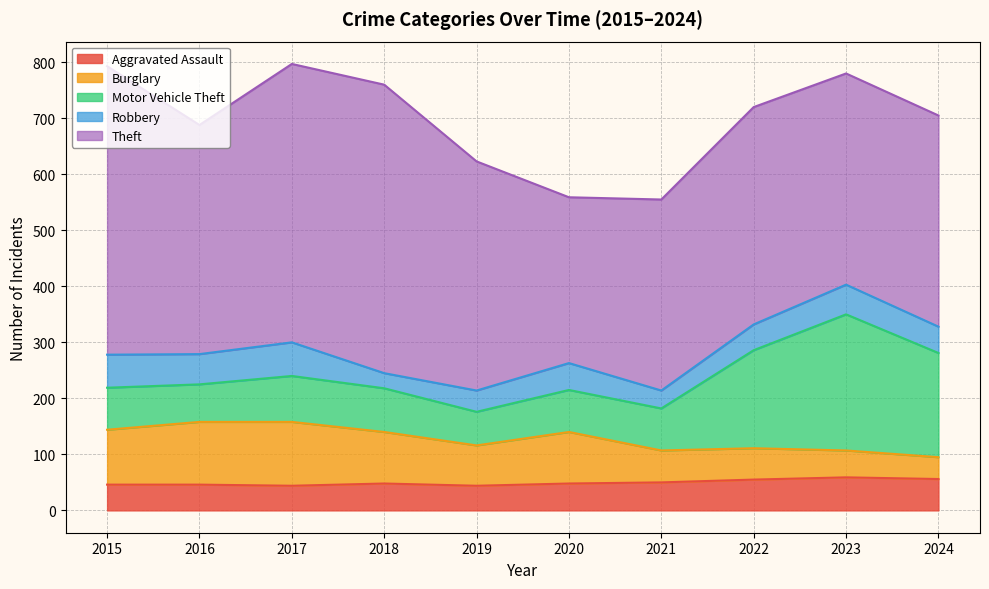

Where does the Aggravated Assault series first go above 48?

2021